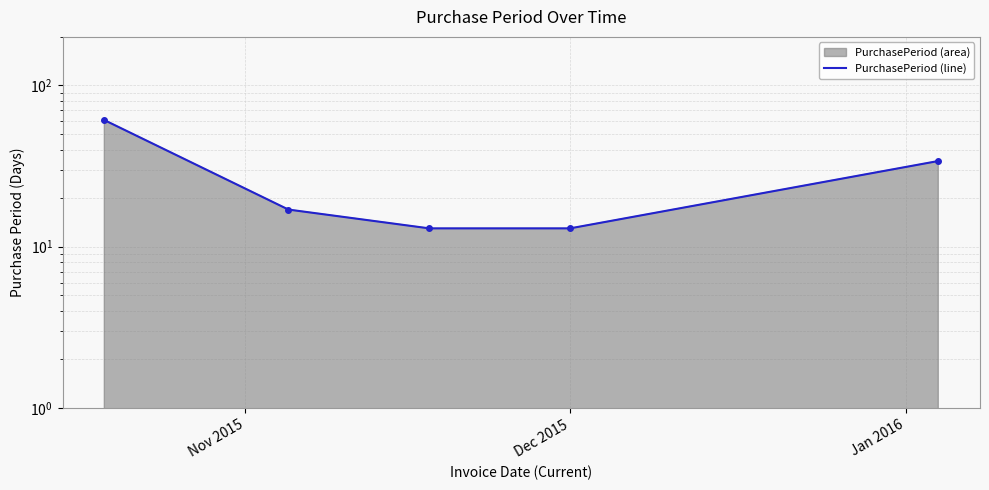

What is the smallest value displayed?

13